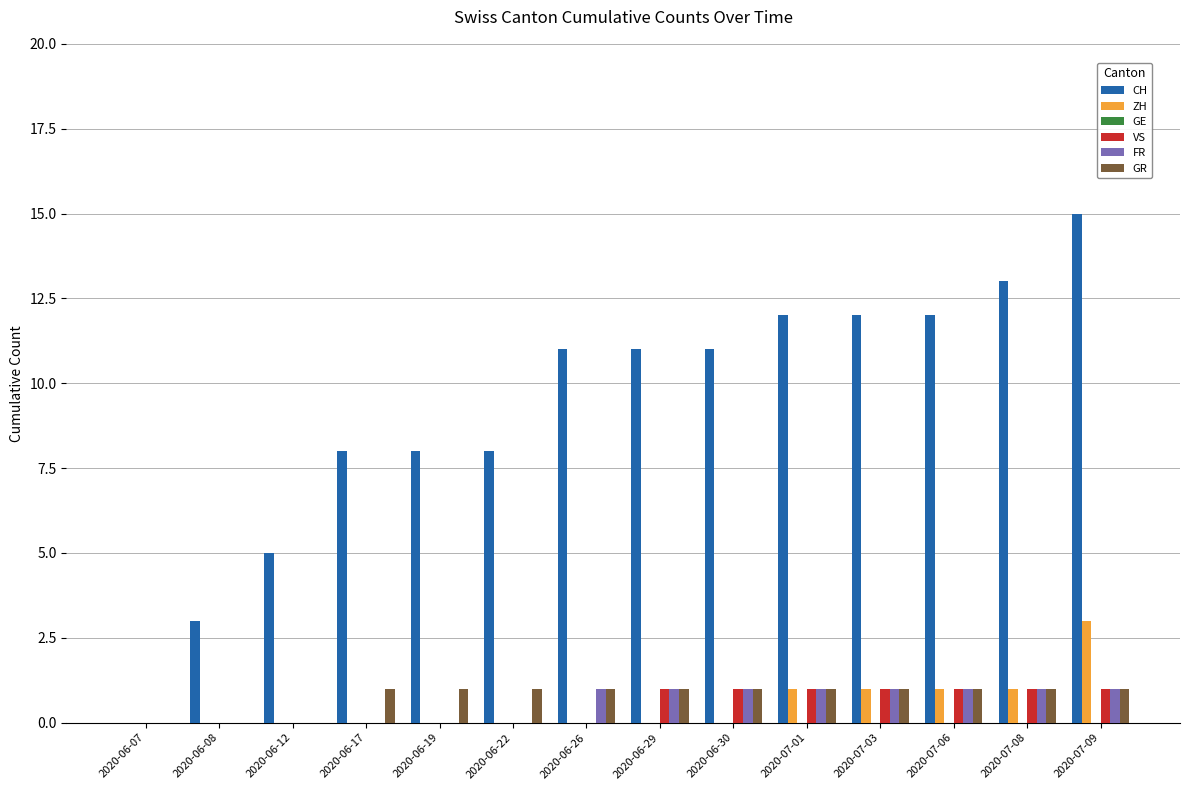

What is the highest value of the ZH series?

3